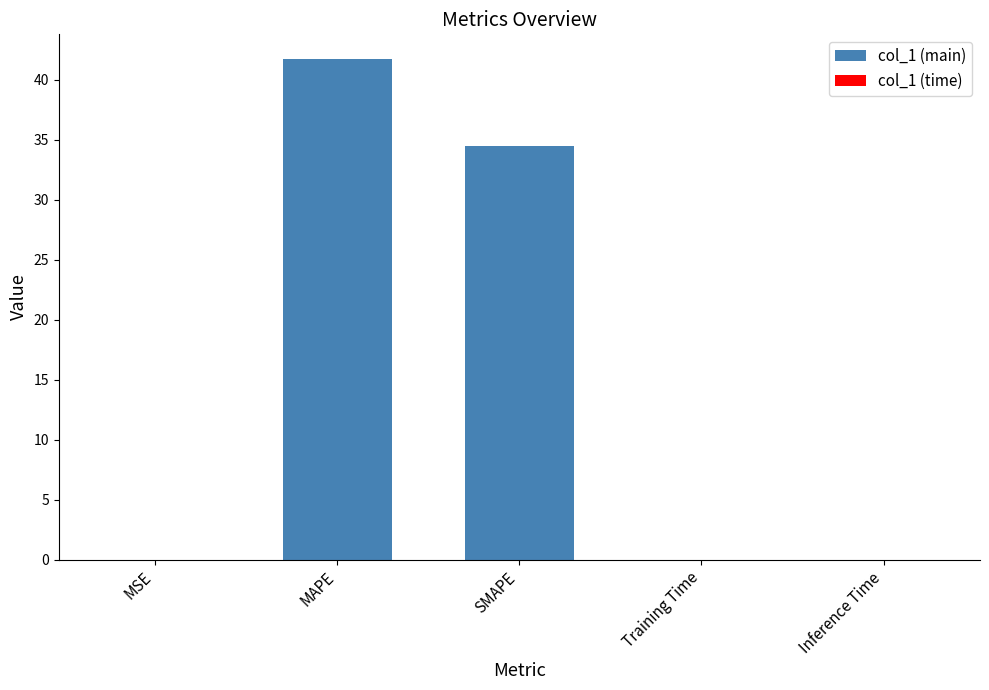

Rank the categories by value from highest to lowest.

MAPE, SMAPE, MSE, Training Time, Inference Time